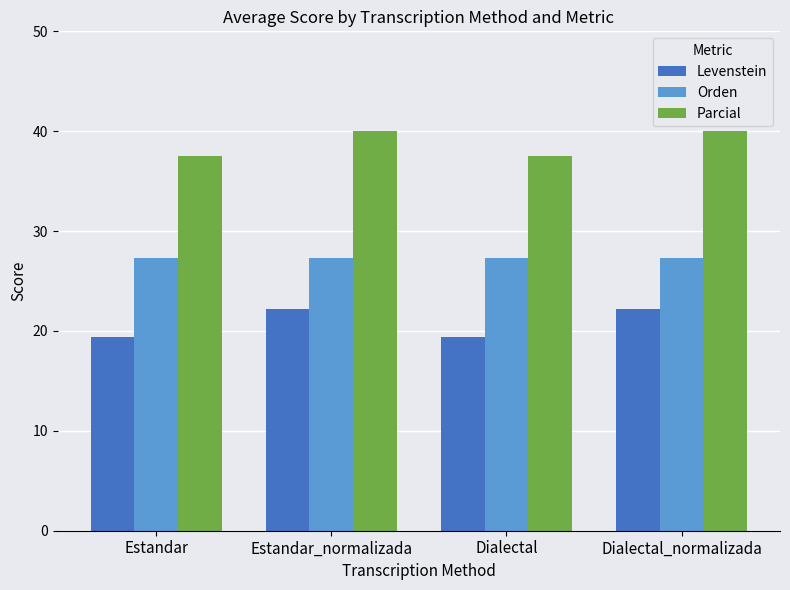

What is the approximate value of Levenstein at Dialectal?

19.4